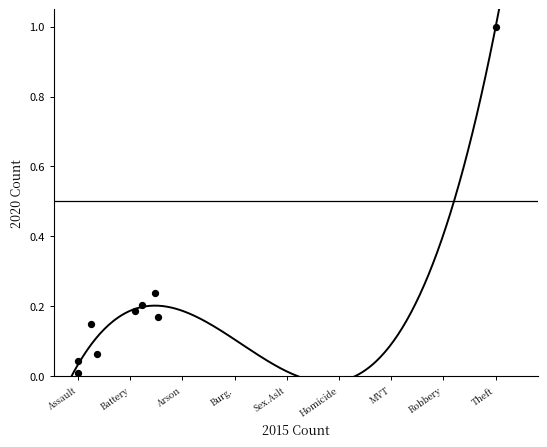

What is the range of X values (max minus min)?

1.0